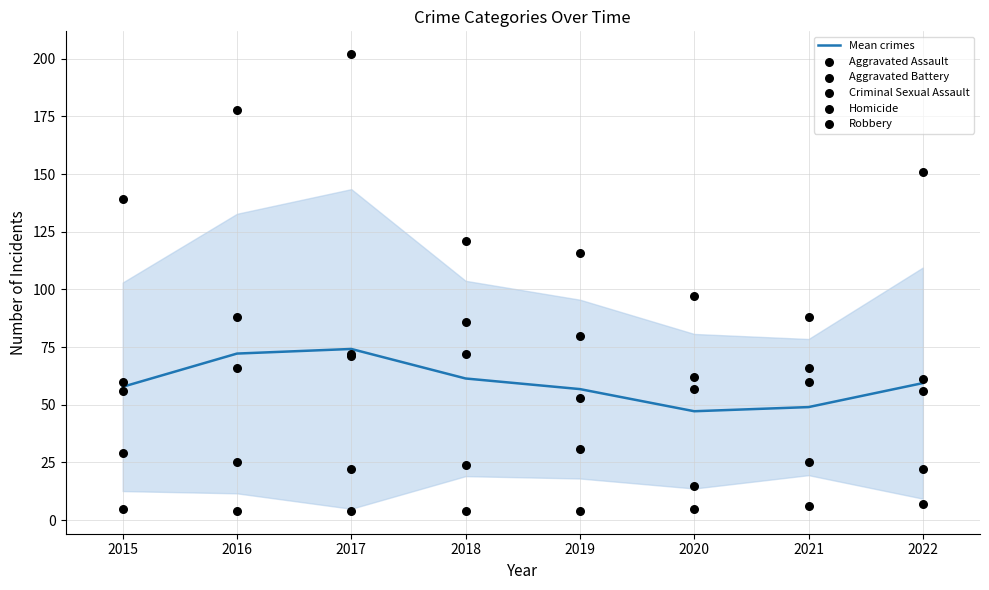

At how many categories does at least one series exceed 153?

2